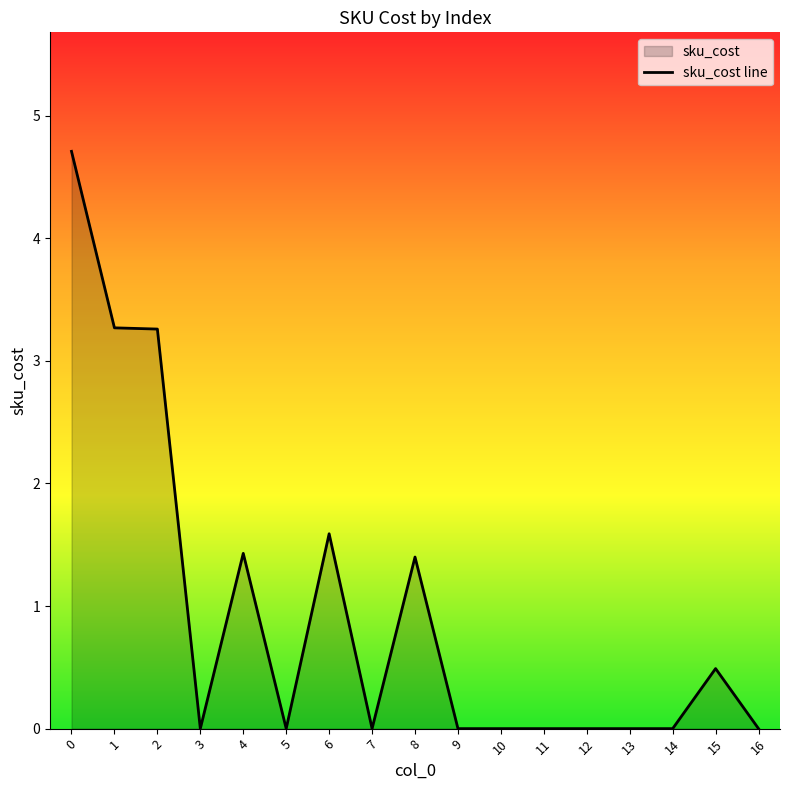

Reading right to left, list all the values displayed in this chart.

0.0	0.5	0.0	0.0	0.0	0.0	0.0	0.0	1.4	0.0	1.6	0.0	1.4	0.0	3.3	3.3	4.7